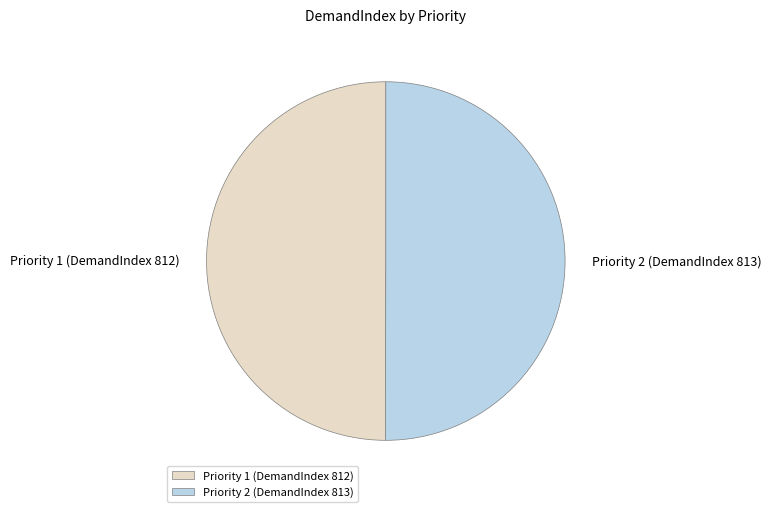

Is it true that Priority 1 (DemandIndex 812) is 35% of the pie?

False